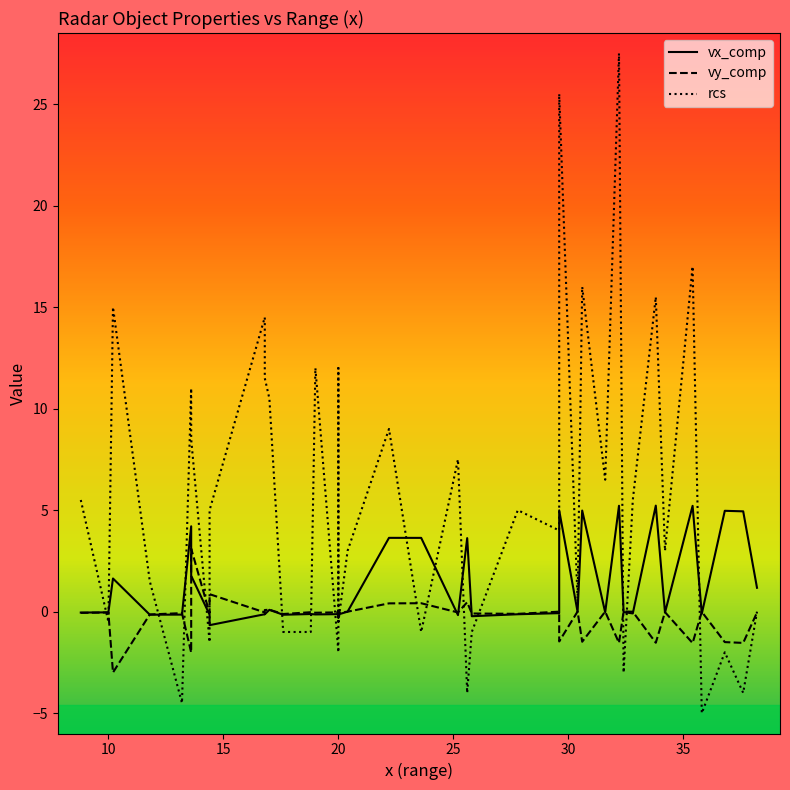

List the series in order of their overall mean, highest first.

rcs, vx_comp, vy_comp